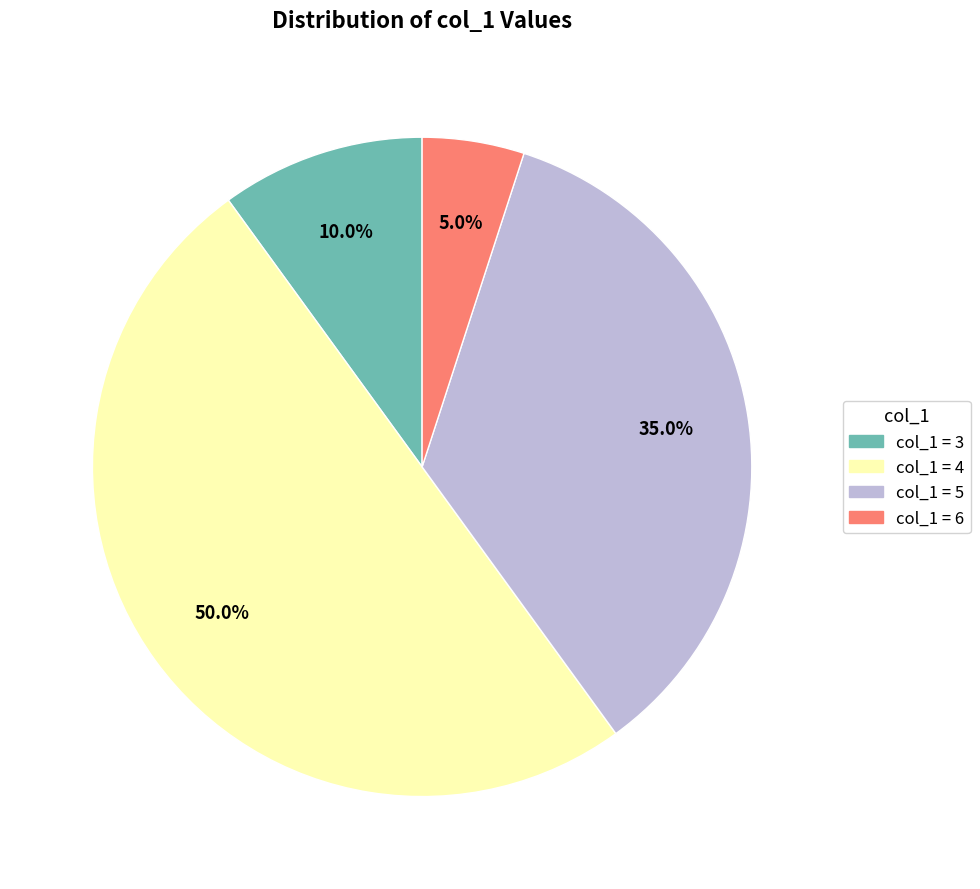

How many segments does this pie chart have?

4